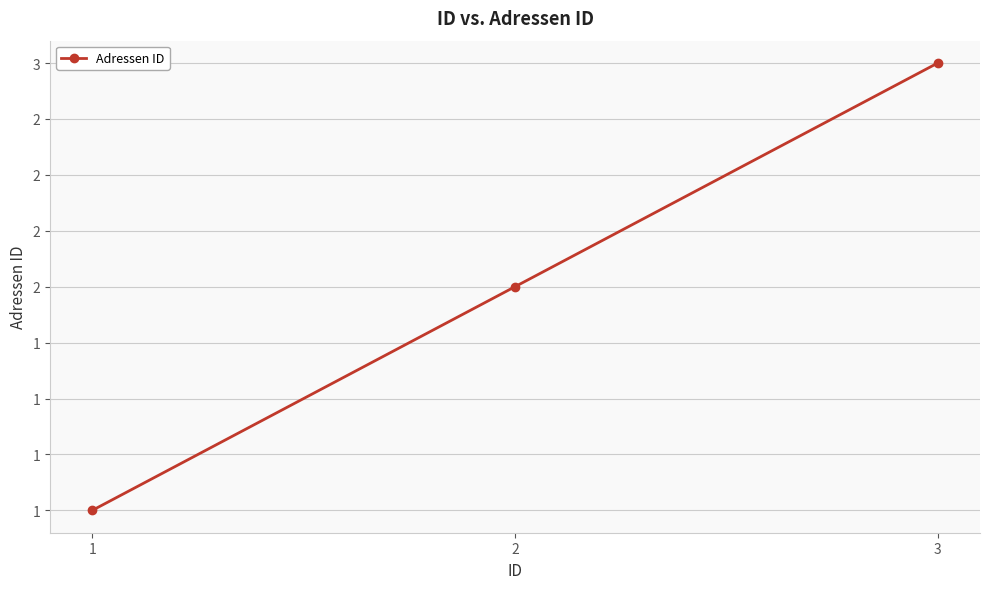

Is this an area chart (filled region under the line)?

No